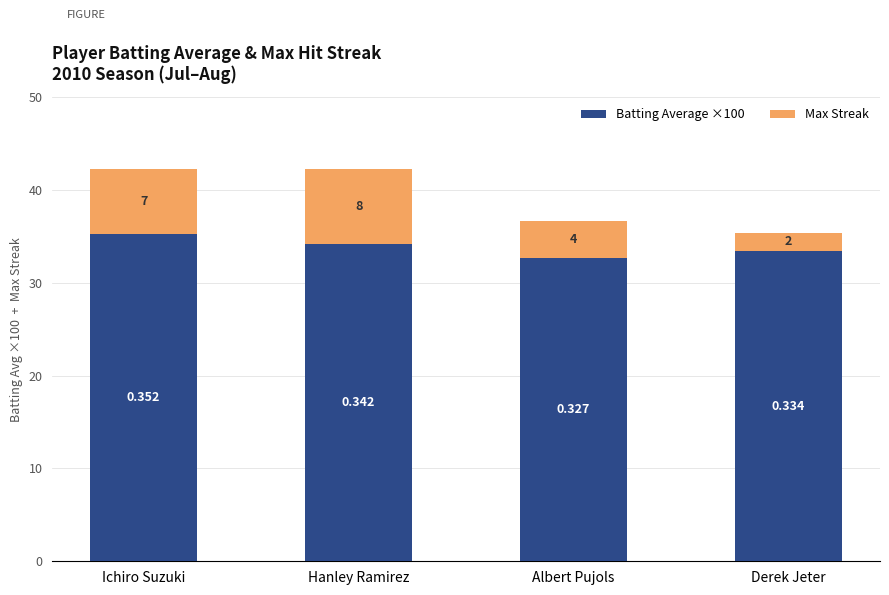

Which category has the lowest value in the Batting Average ×100 series?

Albert Pujols